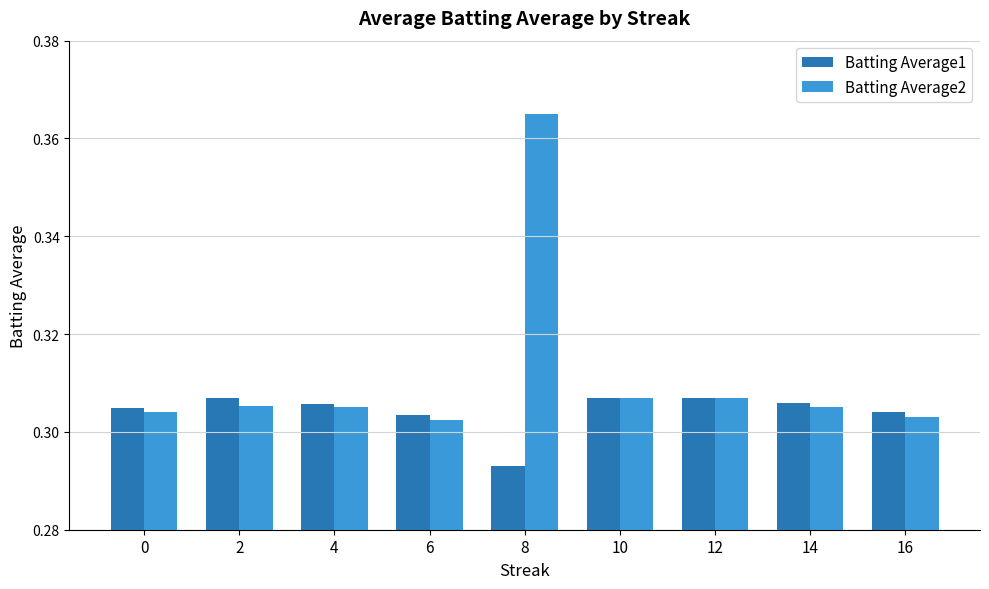

True or false: Batting Average1 has a value of 0.1 at 16.

False